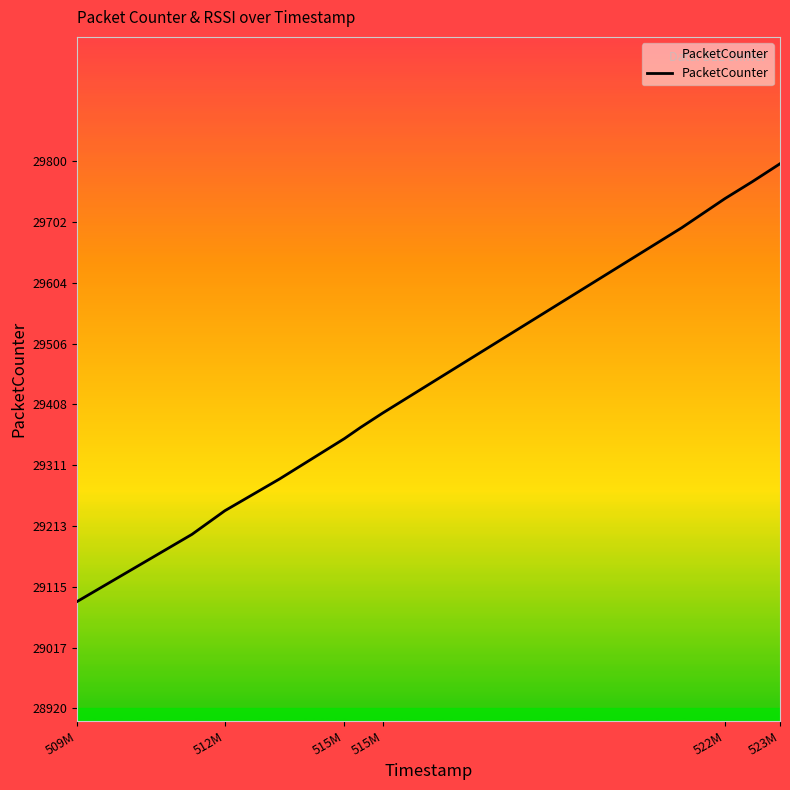

What is the difference between the maximum and minimum values?

704